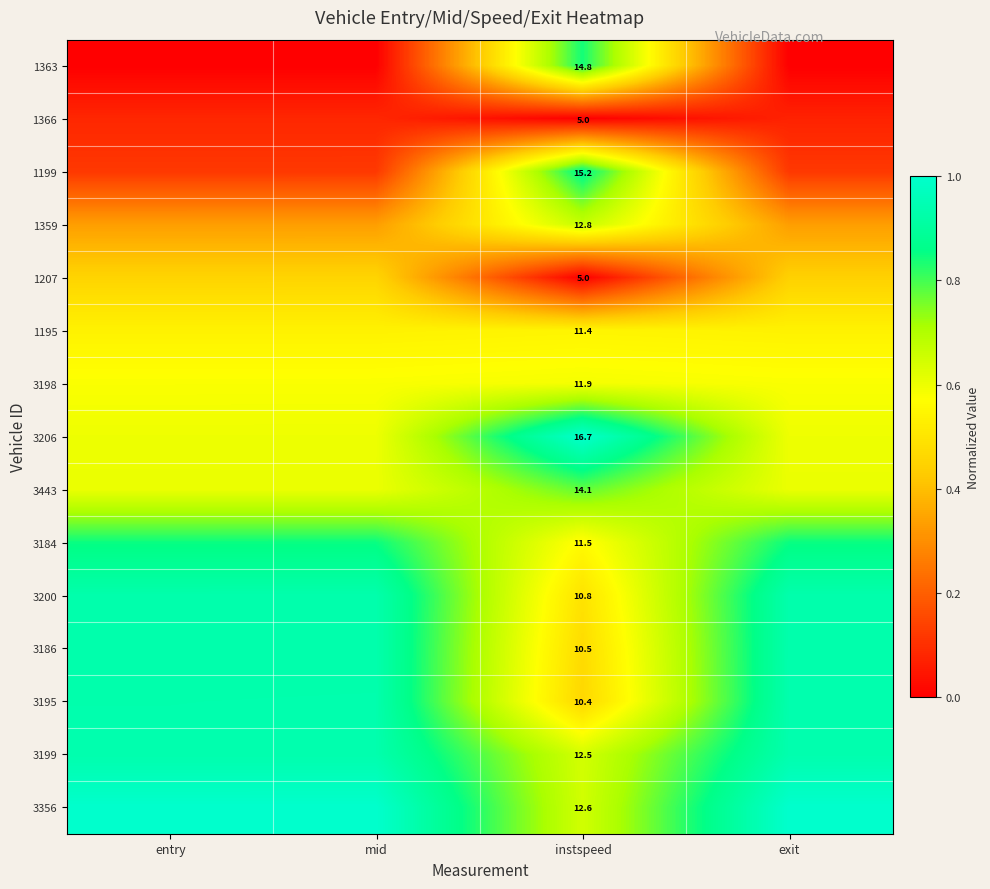

Is the value of 3198 at exit greater than the value of 3184 at instspeed?

Yes